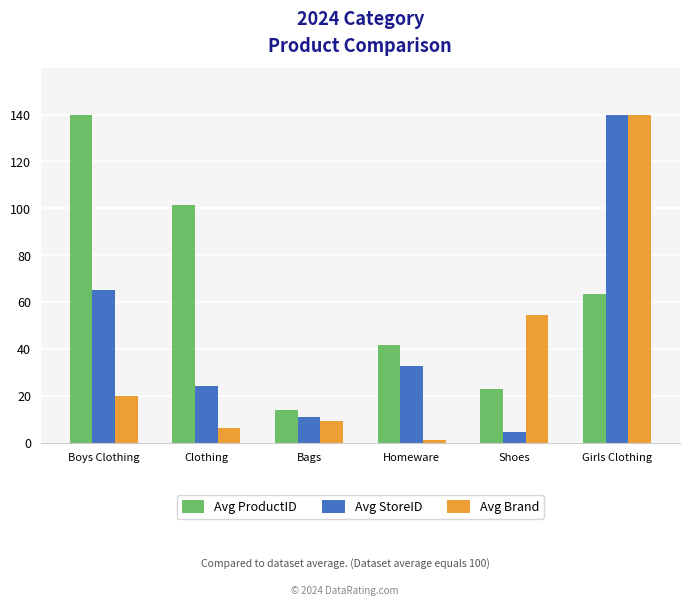

What is the greatest value displayed?

140.0